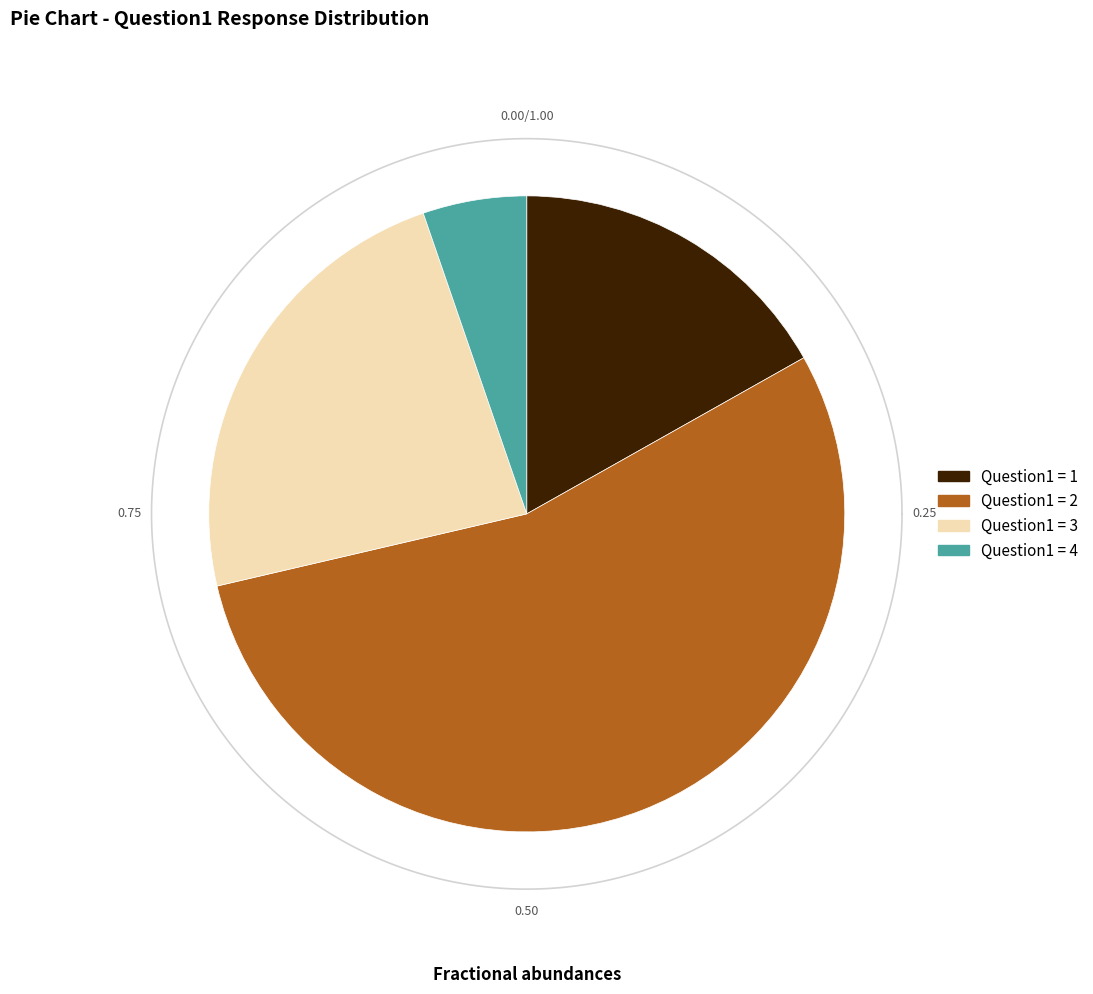

To the nearest percent, what is the combined percentage of 1 and 4?

22%